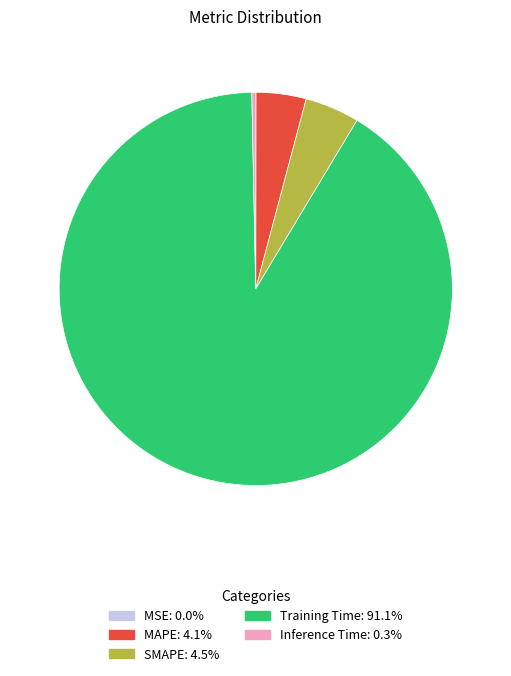

Which has a higher value, SMAPE or Inference Time?

SMAPE